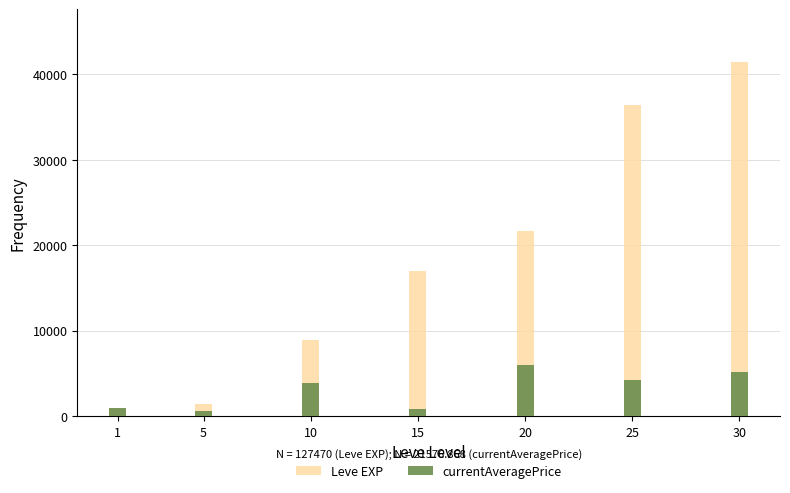

What is the difference between the maximum and minimum values in the currentAveragePrice series?

5431.8